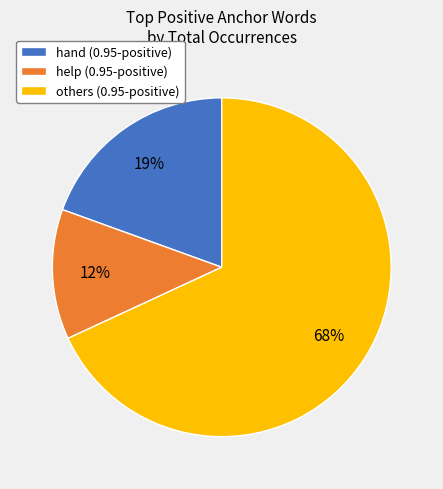

How many slices are in this pie chart?

3